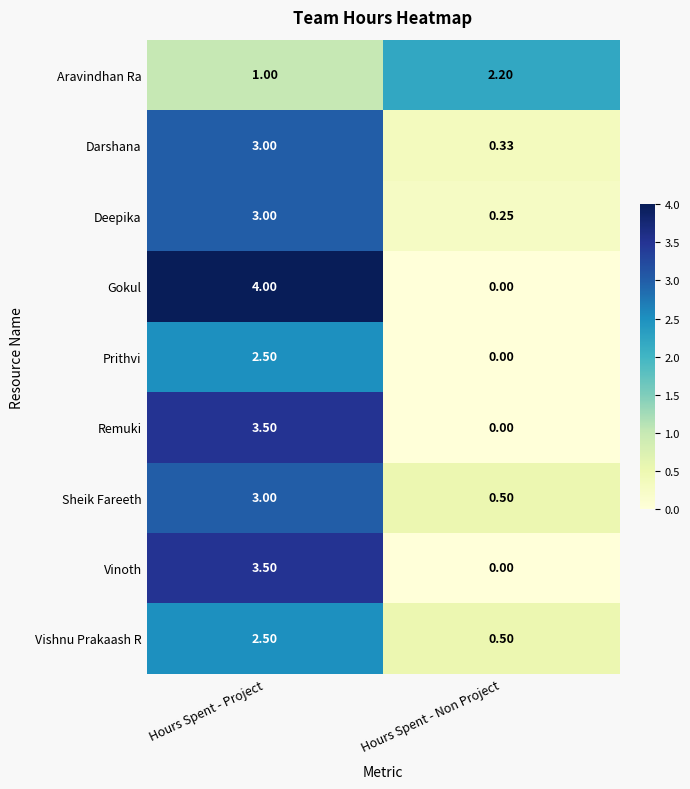

Rank the categories by Darshana value from highest to lowest.

Hours Spent - Project, Hours Spent - Non Project